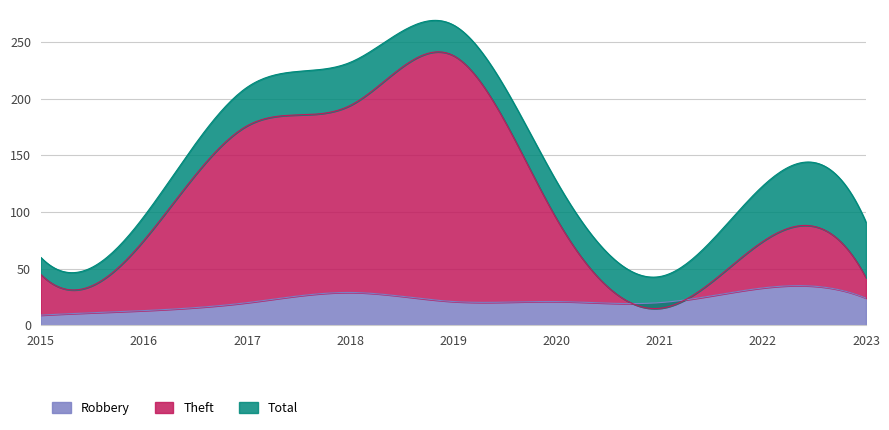

List the series in order of their peak value, lowest first.

Robbery, Theft, Total